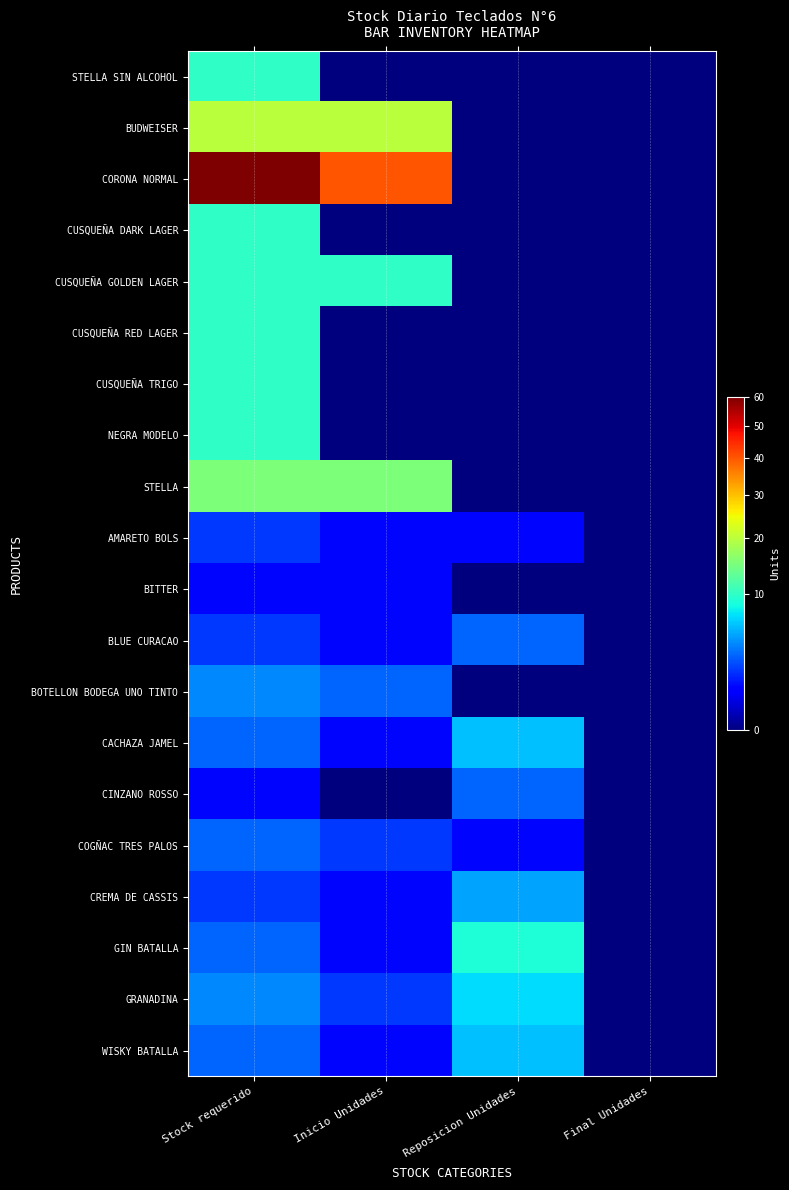

Reading right to left, what are all the values shown in this chart?

STELLA SIN ALCOHOL: Final Unidades=0	Reposicion Unidades=0	Inicio Unidades=0	Stock requerido=10
BUDWEISER: Final Unidades=0	Reposicion Unidades=0	Inicio Unidades=20	Stock requerido=20
CORONA NORMAL: Final Unidades=0	Reposicion Unidades=0	Inicio Unidades=40	Stock requerido=60
CUSQUEÑA DARK LAGER: Final Unidades=0	Reposicion Unidades=0	Inicio Unidades=0	Stock requerido=10
CUSQUEÑA GOLDEN LAGER: Final Unidades=0	Reposicion Unidades=0	Inicio Unidades=10	Stock requerido=10
CUSQUEÑA RED LAGER: Final Unidades=0	Reposicion Unidades=0	Inicio Unidades=0	Stock requerido=10
CUSQUEÑA TRIGO: Final Unidades=0	Reposicion Unidades=0	Inicio Unidades=0	Stock requerido=10
NEGRA MODELO: Final Unidades=0	Reposicion Unidades=0	Inicio Unidades=0	Stock requerido=10
STELLA: Final Unidades=0	Reposicion Unidades=0	Inicio Unidades=15	Stock requerido=15
AMARETO BOLS: Final Unidades=0	Reposicion Unidades=1	Inicio Unidades=1	Stock requerido=2
BITTER: Final Unidades=0	Reposicion Unidades=0	Inicio Unidades=1	Stock requerido=1
BLUE CURACAO: Final Unidades=0	Reposicion Unidades=3	Inicio Unidades=1	Stock requerido=2
BOTELLON BODEGA UNO TINTO: Final Unidades=0	Reposicion Unidades=0	Inicio Unidades=3	Stock requerido=4
CACHAZA JAMEL: Final Unidades=0	Reposicion Unidades=6	Inicio Unidades=1	Stock requerido=3
CINZANO ROSSO: Final Unidades=0	Reposicion Unidades=3	Inicio Unidades=0	Stock requerido=1
COGÑAC TRES PALOS: Final Unidades=0	Reposicion Unidades=1	Inicio Unidades=2	Stock requerido=3
CREMA DE CASSIS: Final Unidades=0	Reposicion Unidades=5	Inicio Unidades=1	Stock requerido=2
GIN BATALLA: Final Unidades=0	Reposicion Unidades=9	Inicio Unidades=1	Stock requerido=3
GRANADINA: Final Unidades=0	Reposicion Unidades=7	Inicio Unidades=2	Stock requerido=4
WISKY BATALLA: Final Unidades=0	Reposicion Unidades=6	Inicio Unidades=1	Stock requerido=3